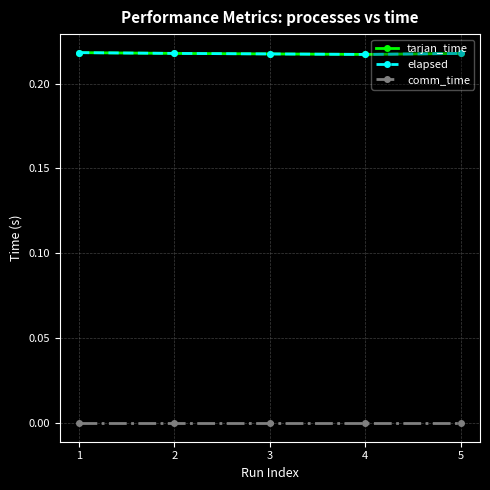

Is this an area chart (filled region under the line)?

No